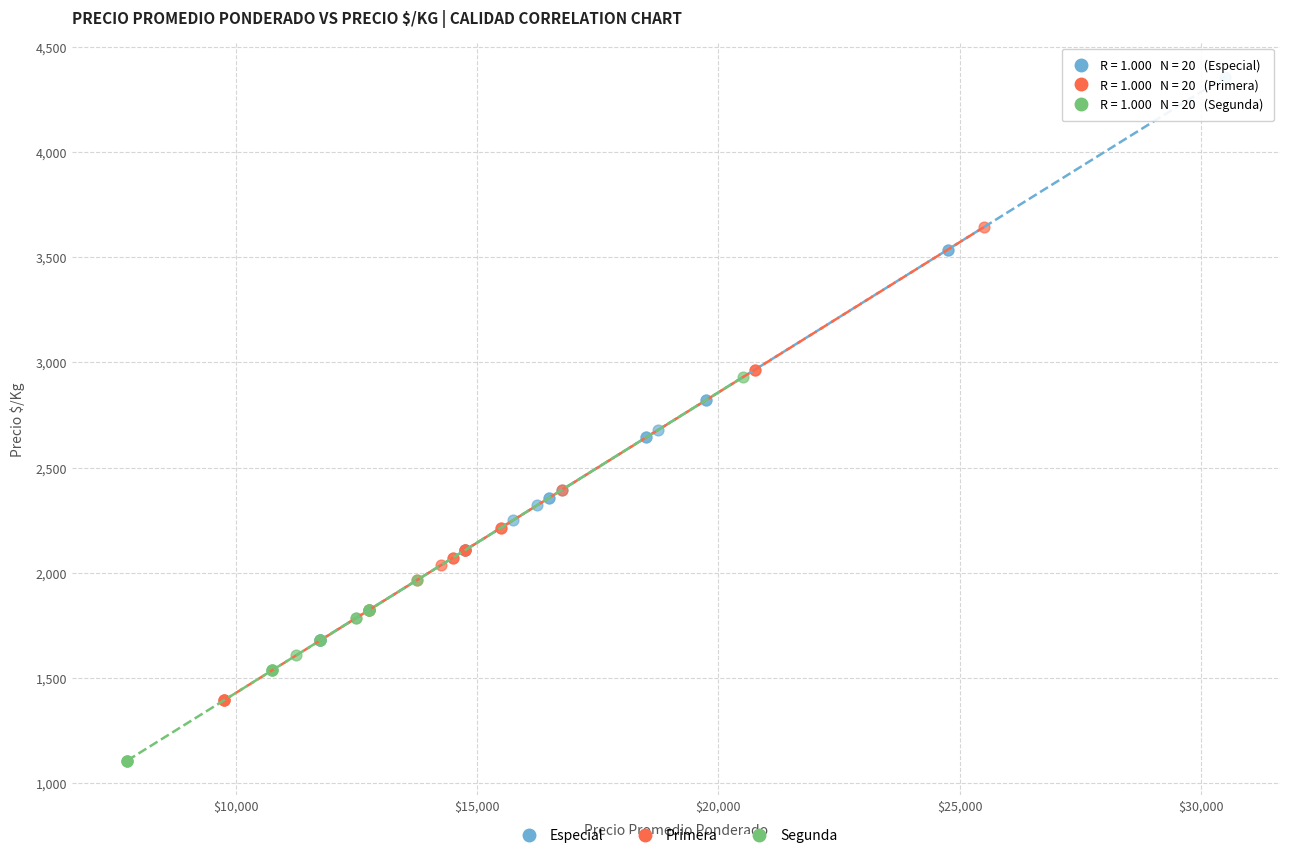

Which series contains the highest Y value?

Especial